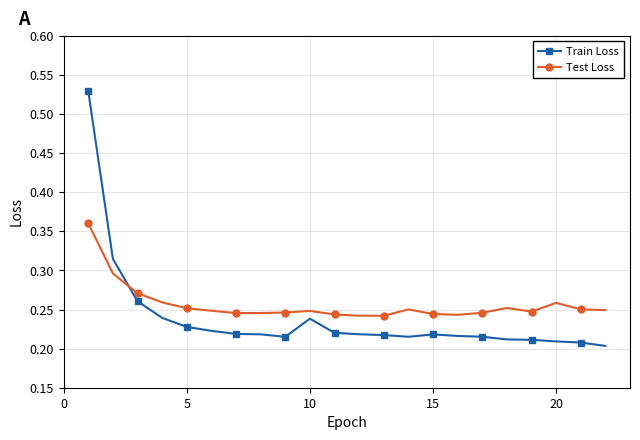

How many lines are shown in the chart?

2